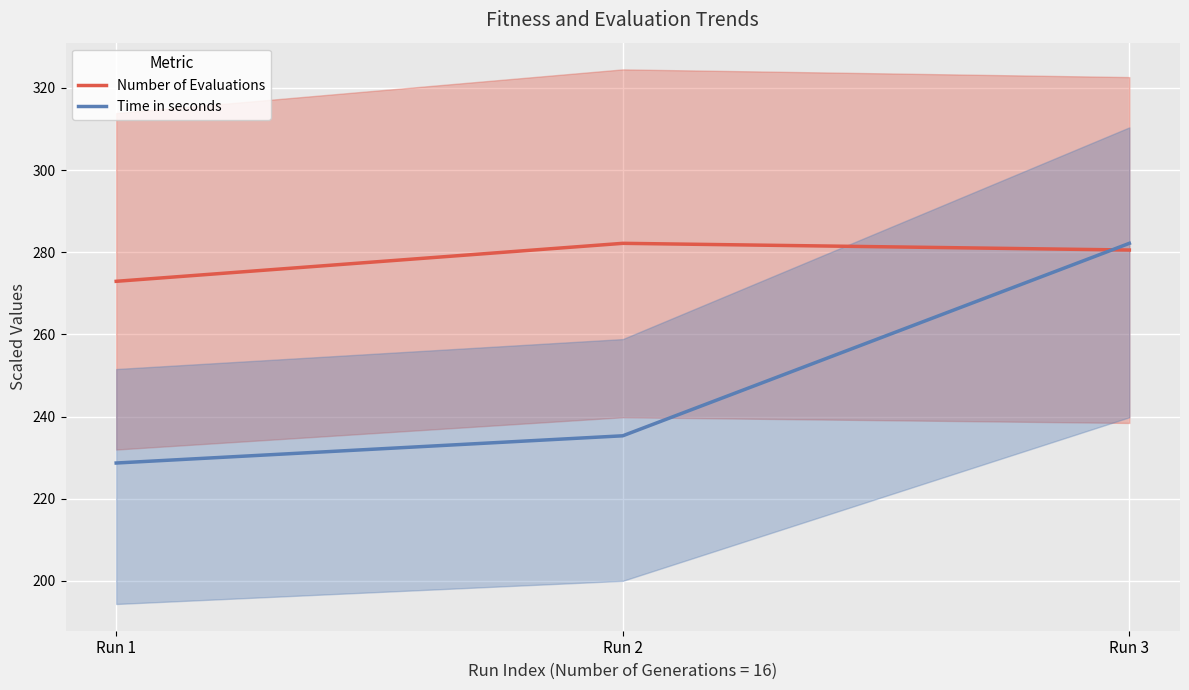

What is the sum of the Time in seconds values at Run 3 and Run 1?

510.9